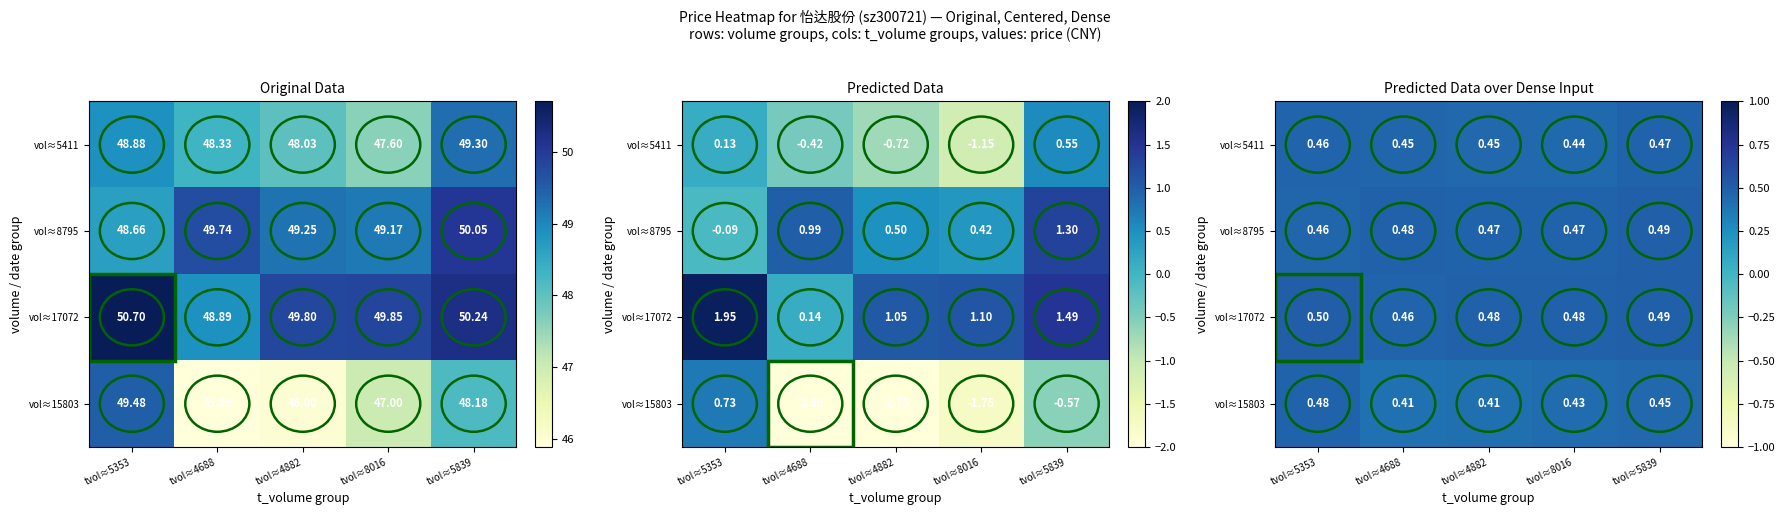

Count the number of categories in the chart.

5